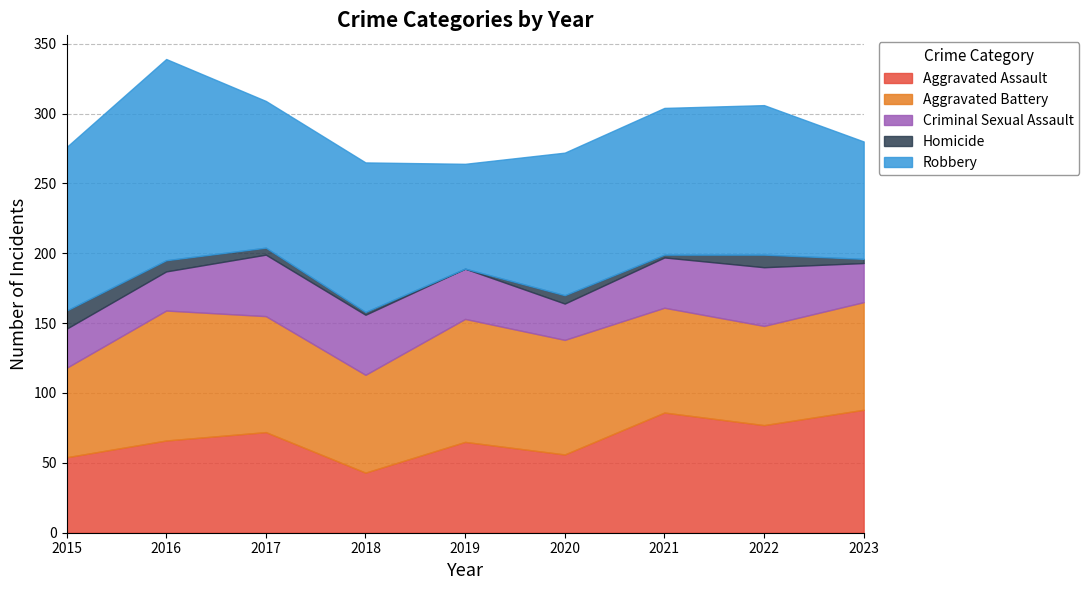

At 2020, list the series in order from smallest to largest.

Homicide, Criminal Sexual Assault, Aggravated Assault, Aggravated Battery, Robbery